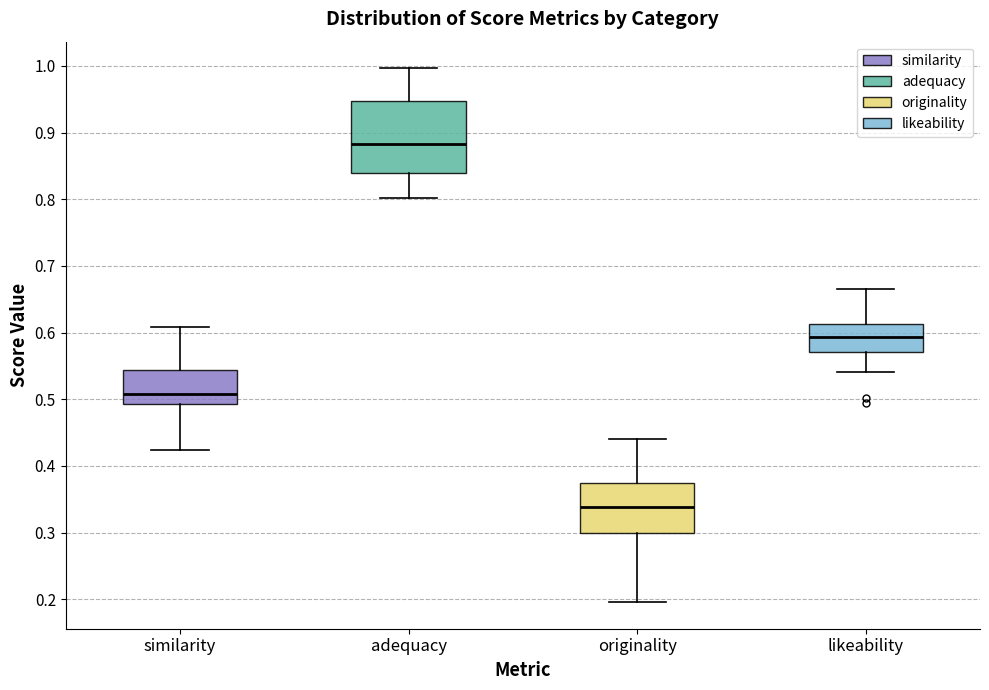

Reading left to right, transcribe this box plot: for each box, give where its median line is, the range the box spans, and where its two whiskers end, as read against the y-axis. The values are not printed on the chart, so give them approximately, as read against the axis.

similarity: median 0.51, box 0.49 to 0.54, whiskers 0.42 to 0.61
adequacy: median 0.88, box 0.84 to 0.95, whiskers 0.80 to 1.00
originality: median 0.34, box 0.30 to 0.37, whiskers 0.20 to 0.44
likeability: median 0.59, box 0.57 to 0.61, whiskers 0.54 to 0.66